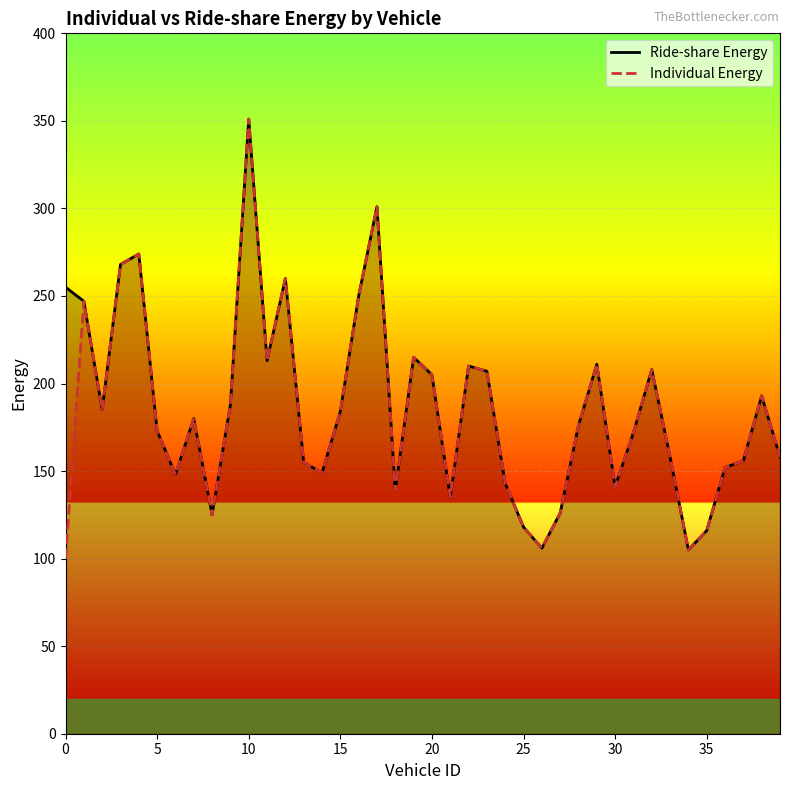

What is the lowest value of the Individual Energy series?

100